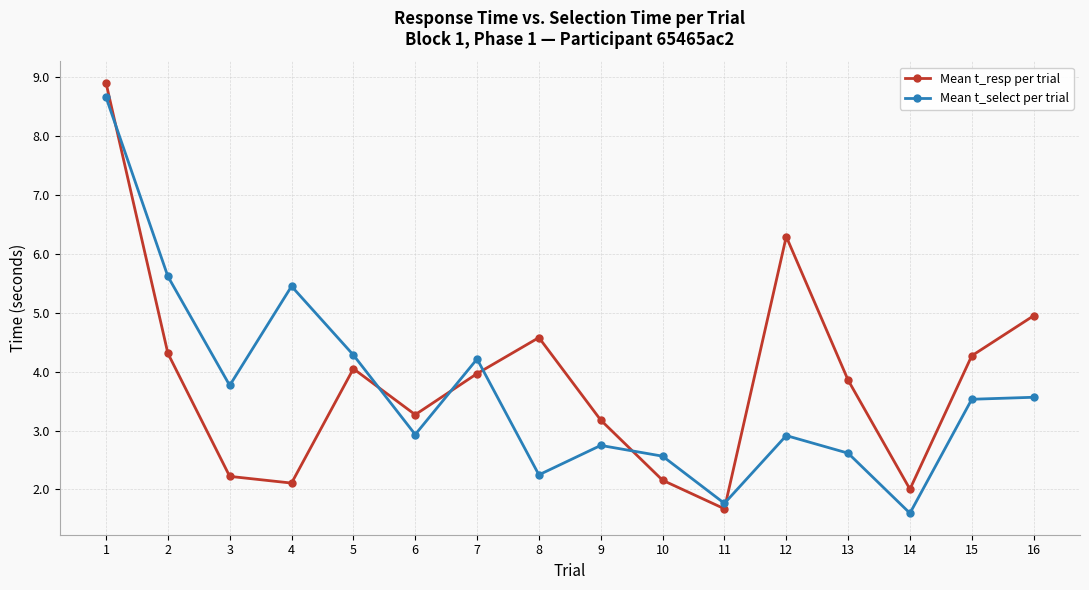

At which category is the sum across all series the highest?

1